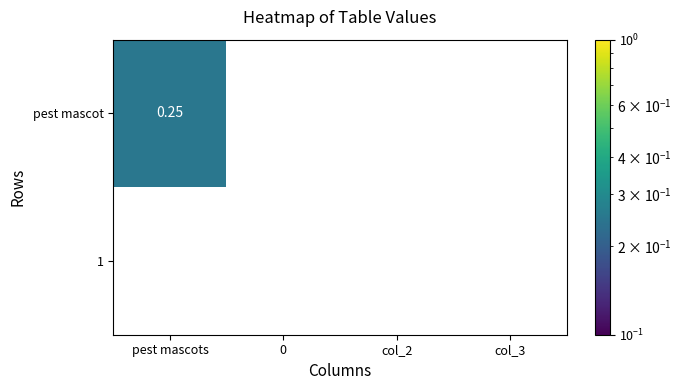

List the series in order of their peak value, lowest first.

1, pest mascot